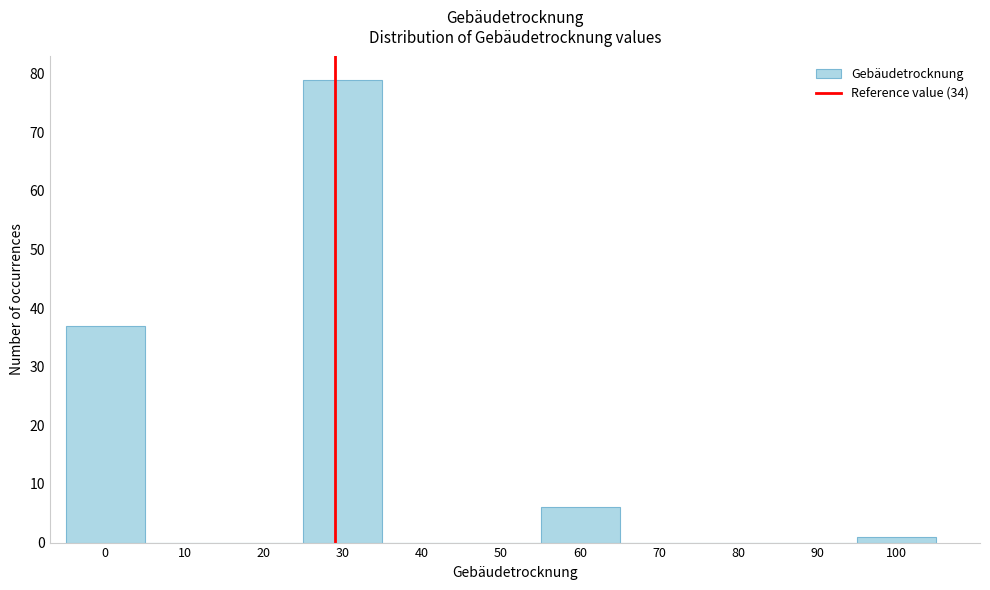

Reading right to left, transcribe all the data shown in this chart.

100=1	90=0	80=0	70=0	60=6	50=0	40=0	30=79	20=0	10=0	0=37